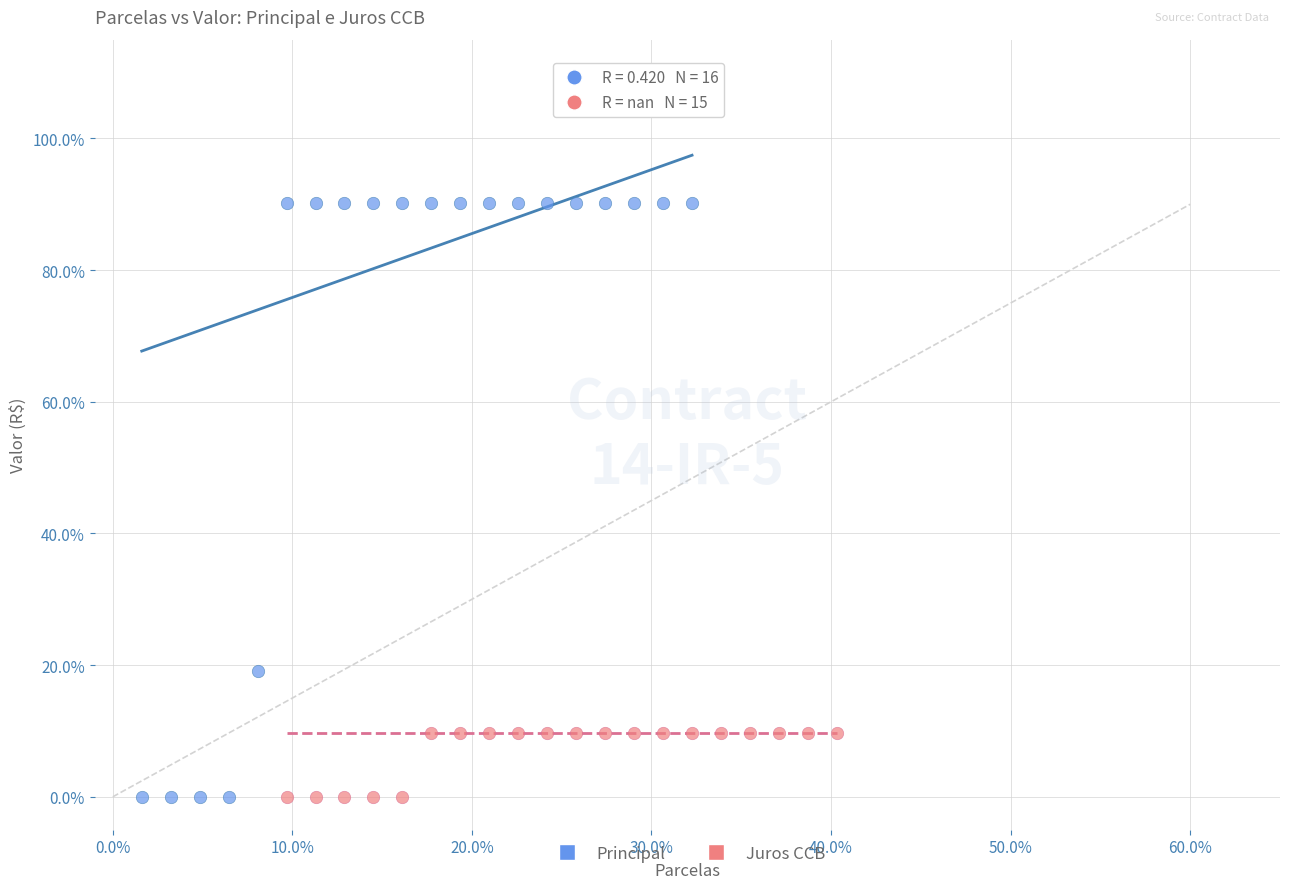

What are all the series names shown in the legend?

Principal, Juros CCB